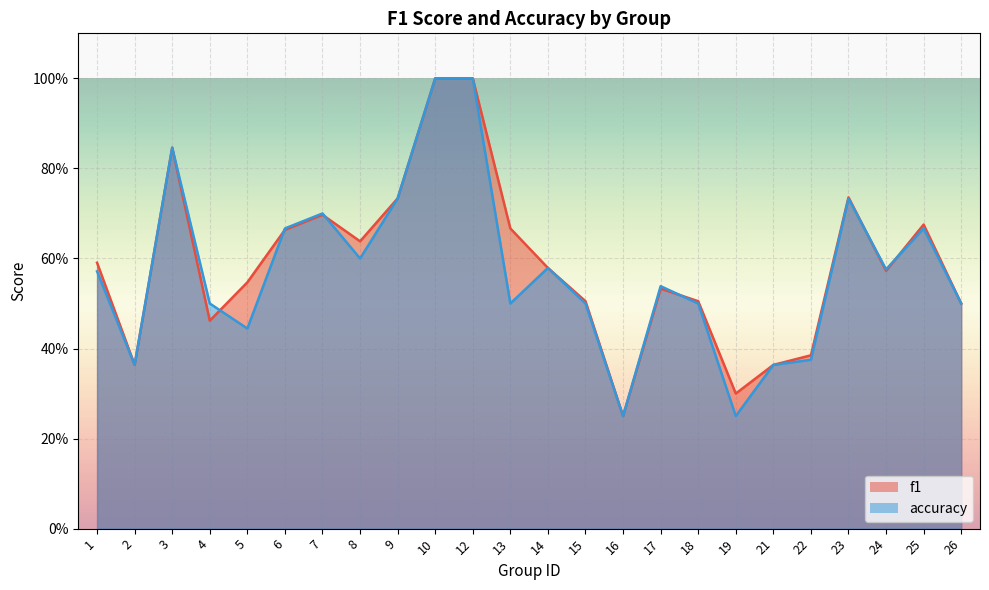

At which category does the chart reach its minimum across all series?

16